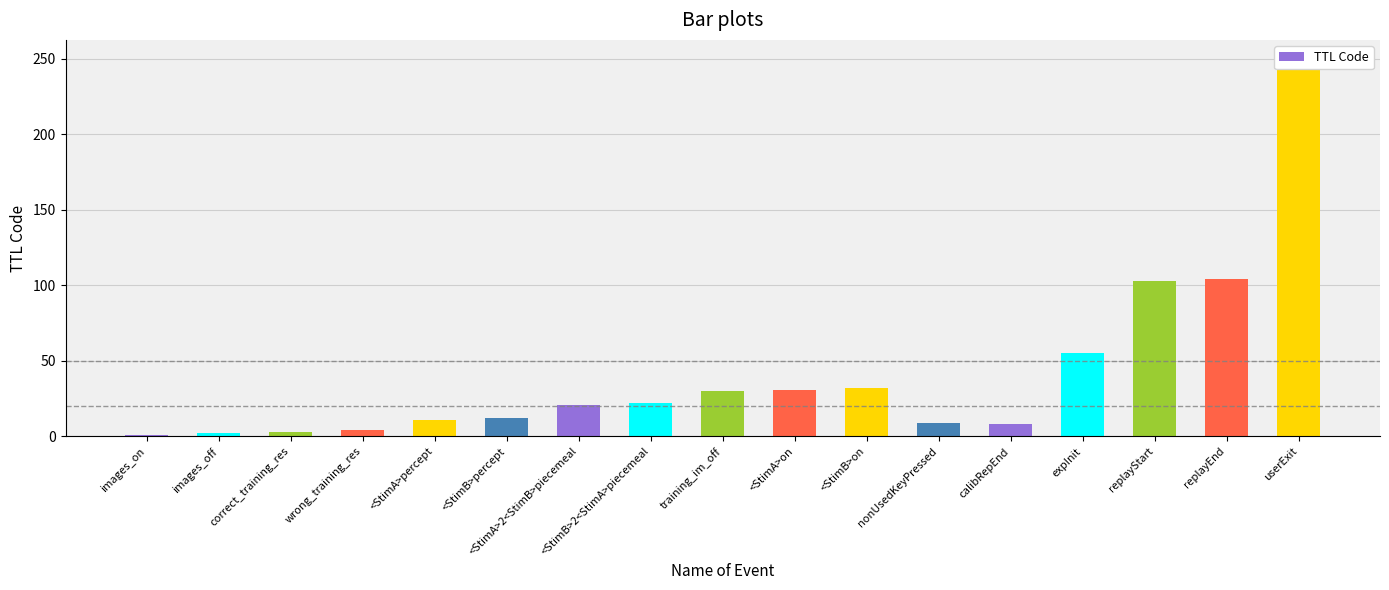

What is the label of the 13th bar from the right?

<StimA>percept